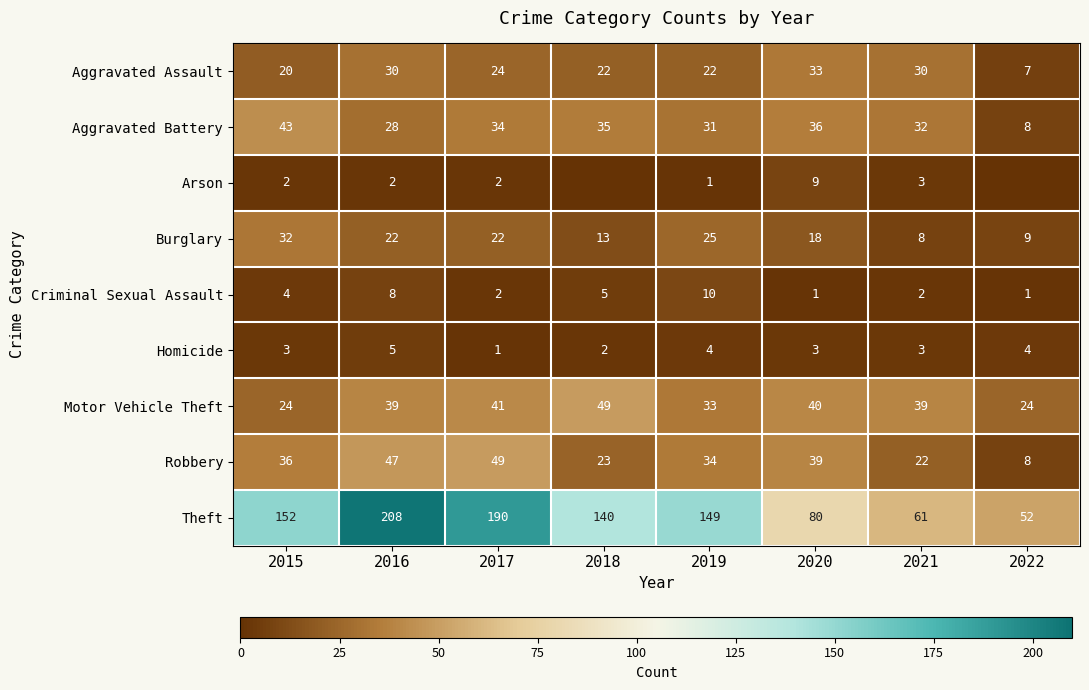

What is the sum of all Aggravated Assault values?

188